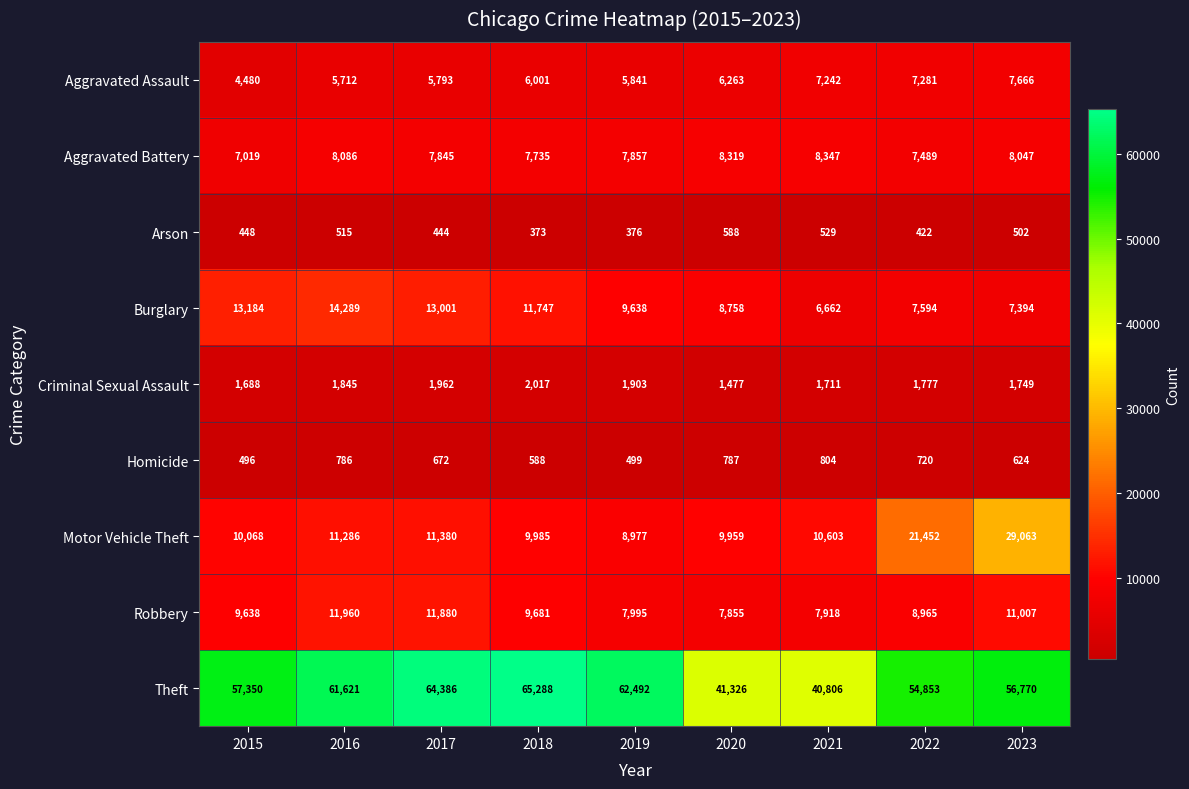

What is the difference between the highest and lowest values at 2020?

40738